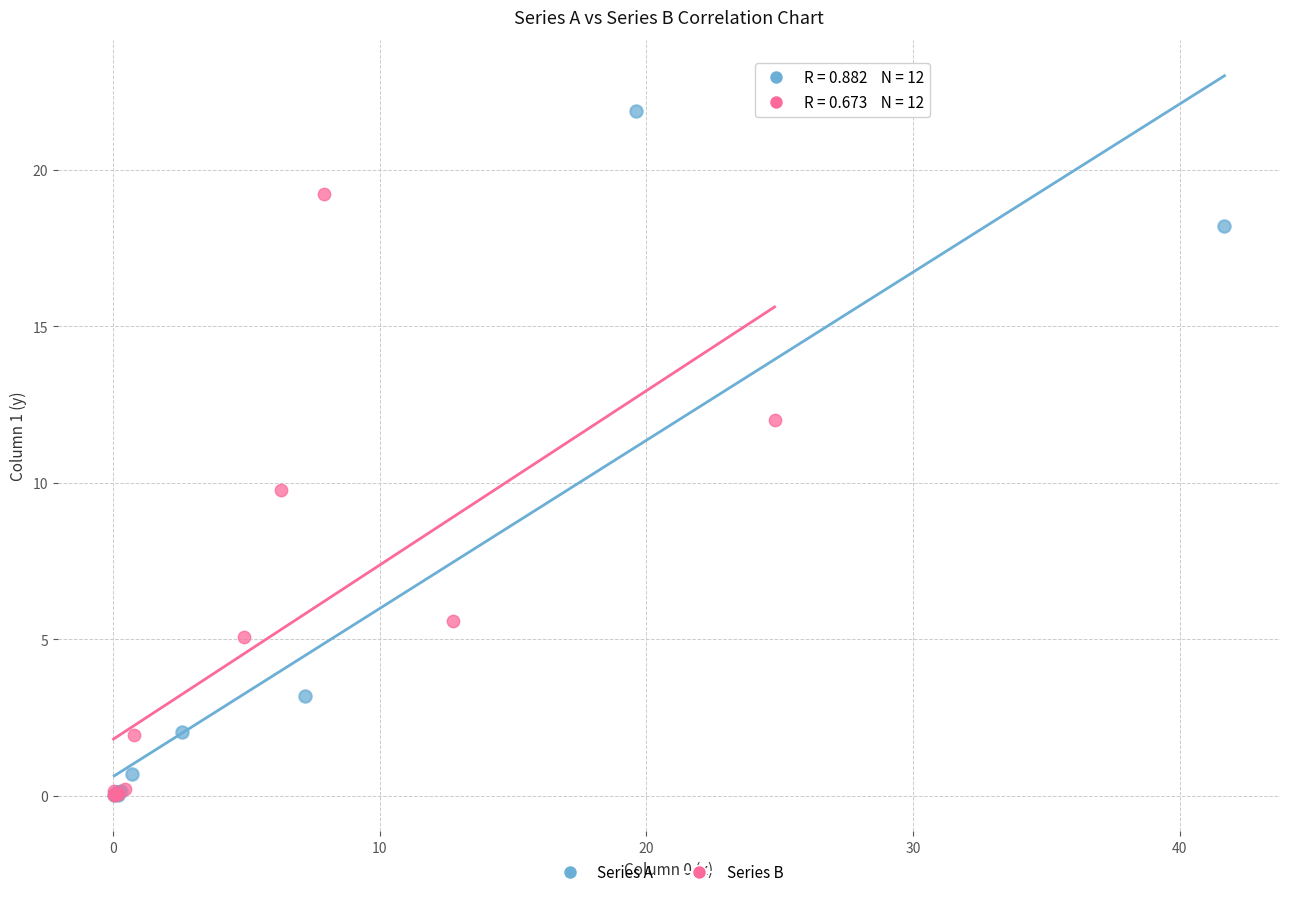

Which series contains the highest Y value?

Series A